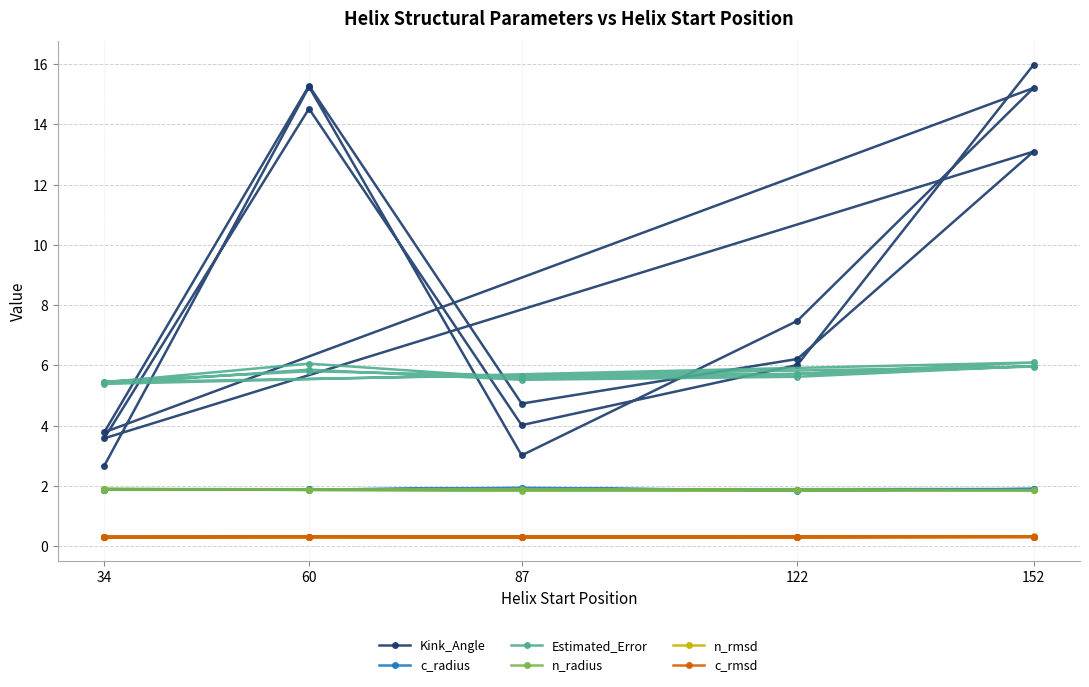

What is the smallest value displayed?

0.3